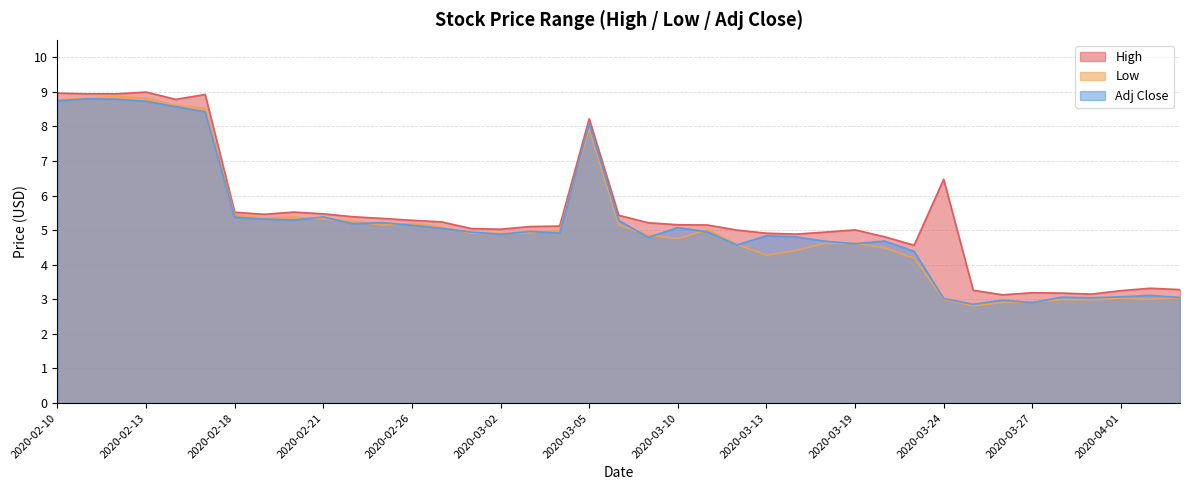

At which label is High closest to 6?

2020-03-24